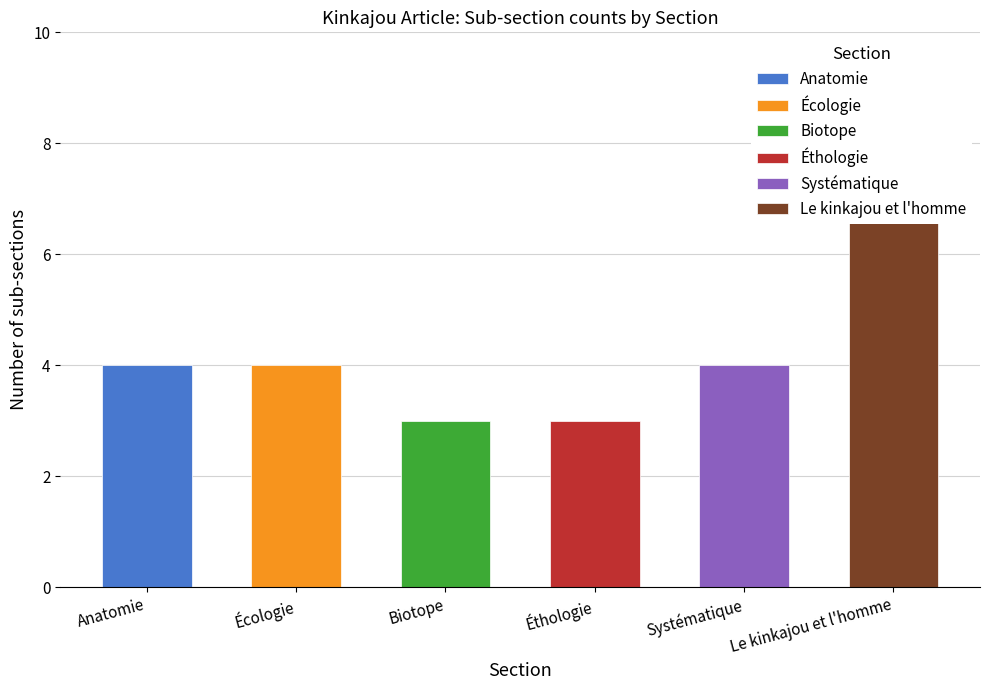

What is the value of the Systématique bar at the 1st from the left?

4